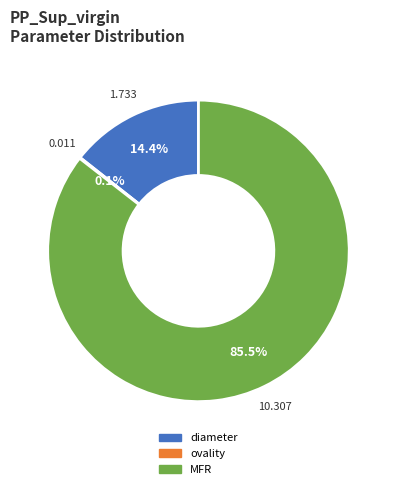

Which slice is the largest?

MFR